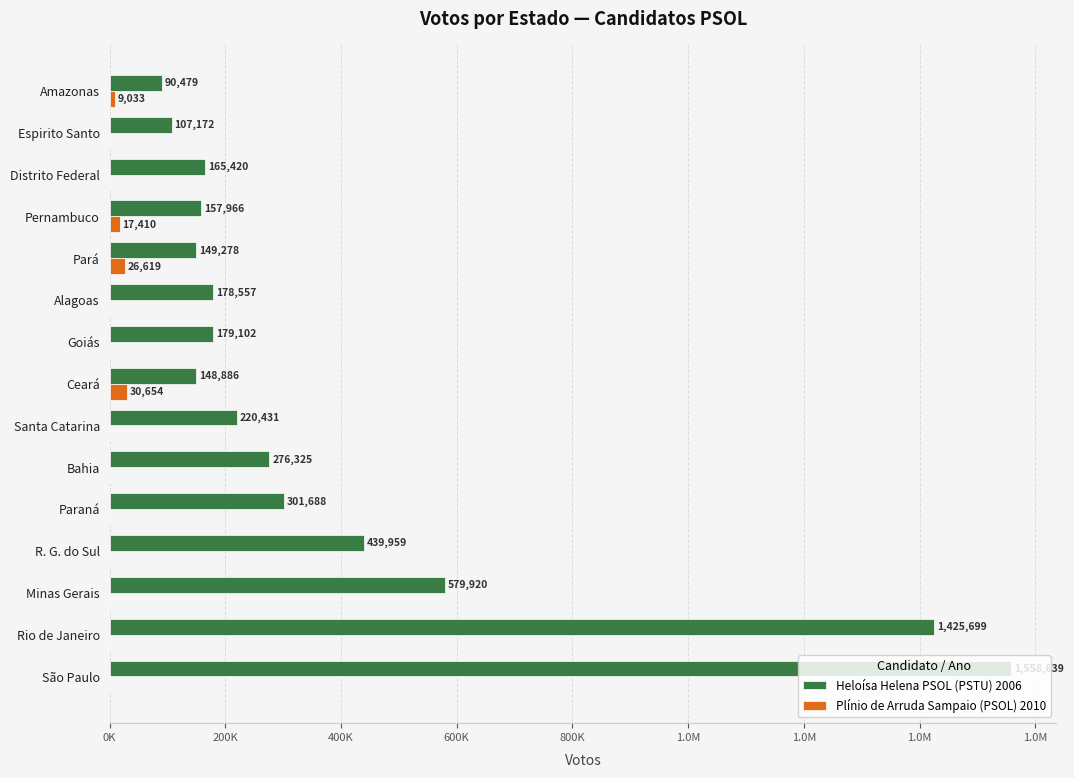

What are all the series names shown in the legend?

Heloísa Helena PSOL (PSTU) 2006, Plínio de Arruda Sampaio (PSOL) 2010